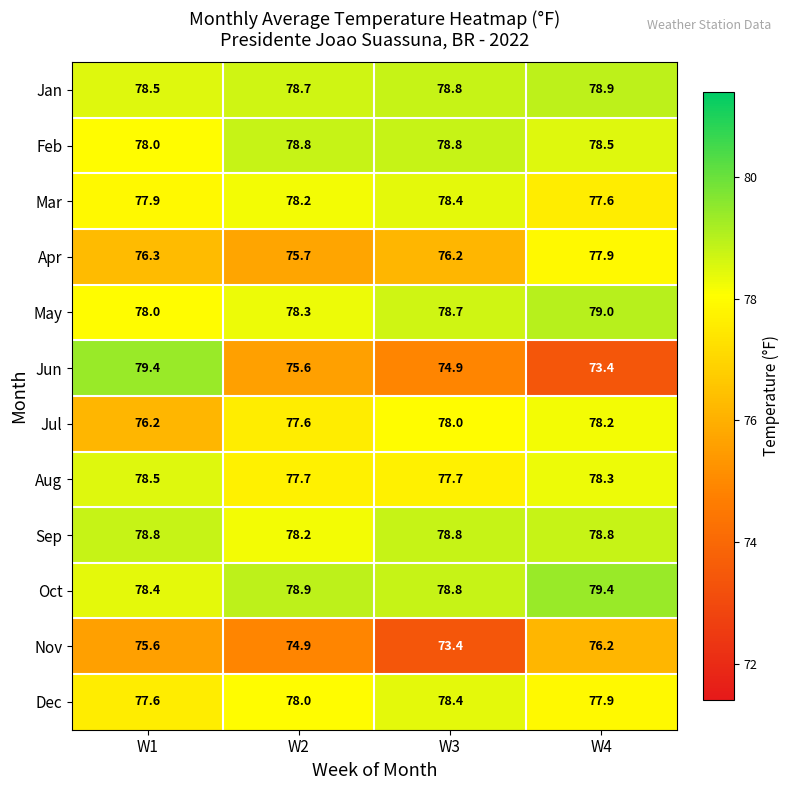

Which category has the lowest value in the Nov series?

W3